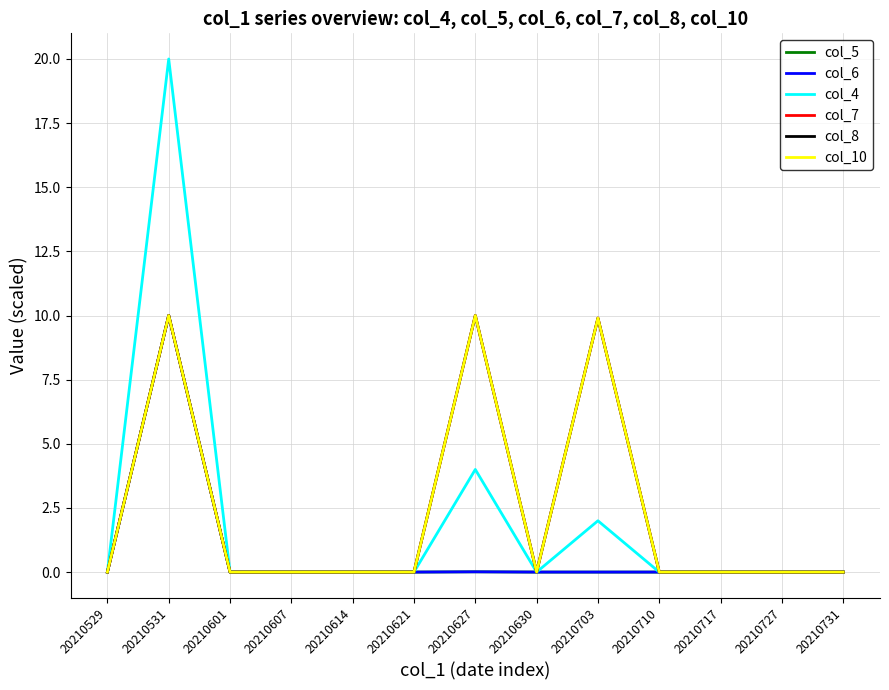

Does the chart have visible grid lines?

Yes